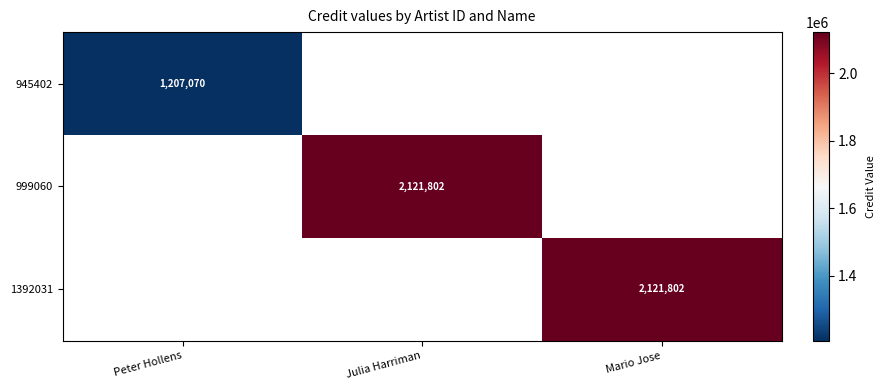

Is it true that 945402 equals 1207070 at Peter Hollens?

True